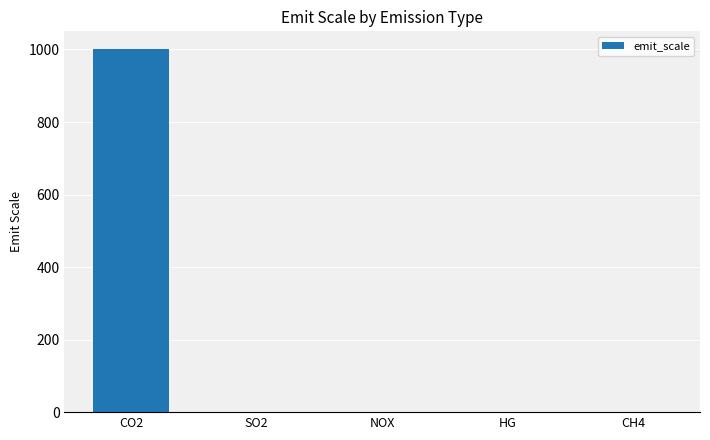

Is it true that the value at CH4 is 1?

True